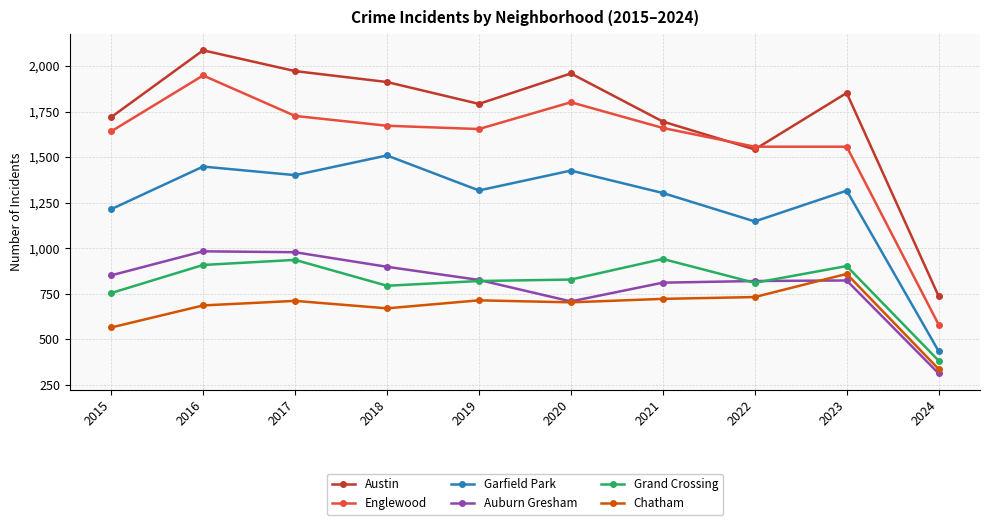

What is the value of the Austin point at the 3rd from the left?

1972